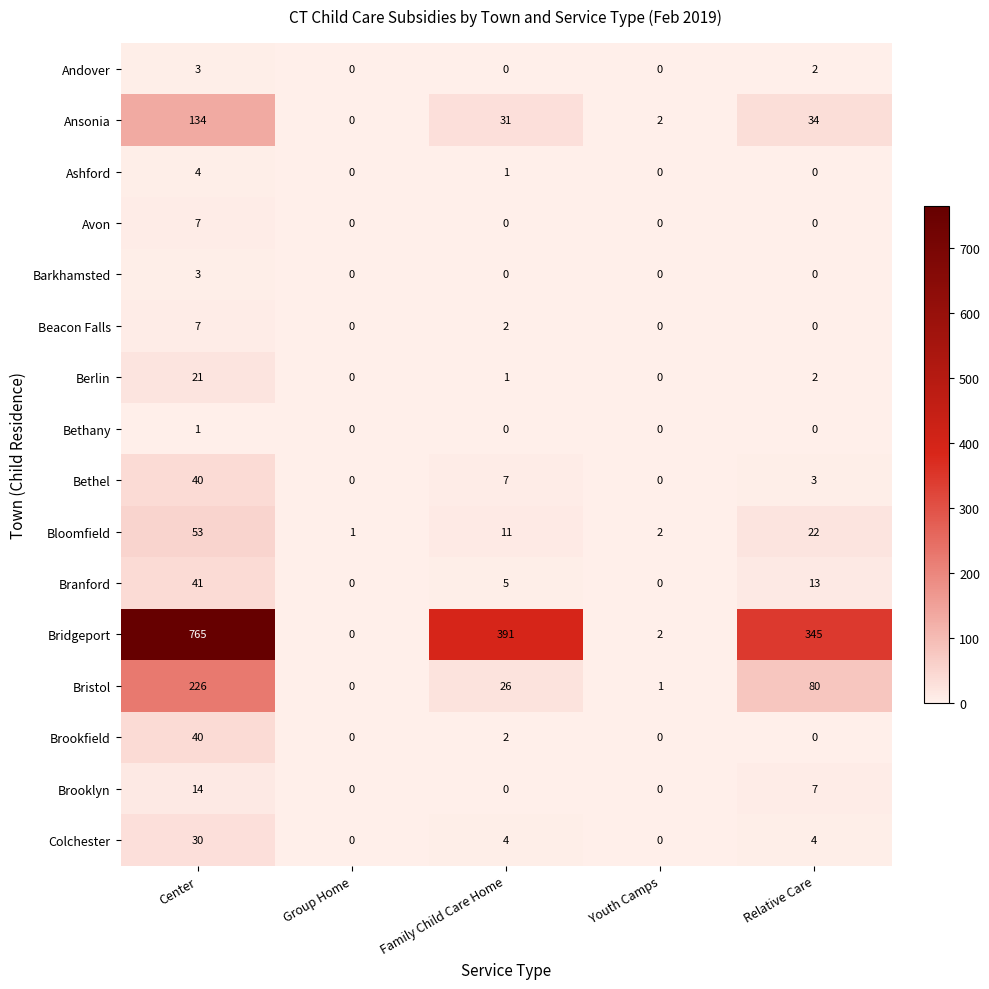

How many Ashford values are between 0 and 1?

4